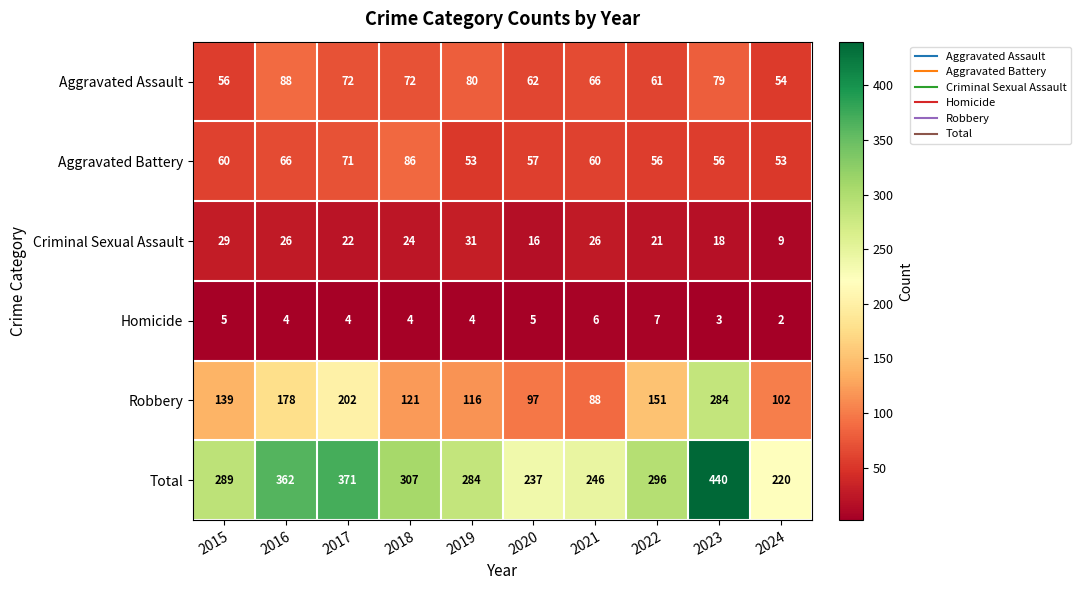

What is the sum of all Aggravated Assault values?

690